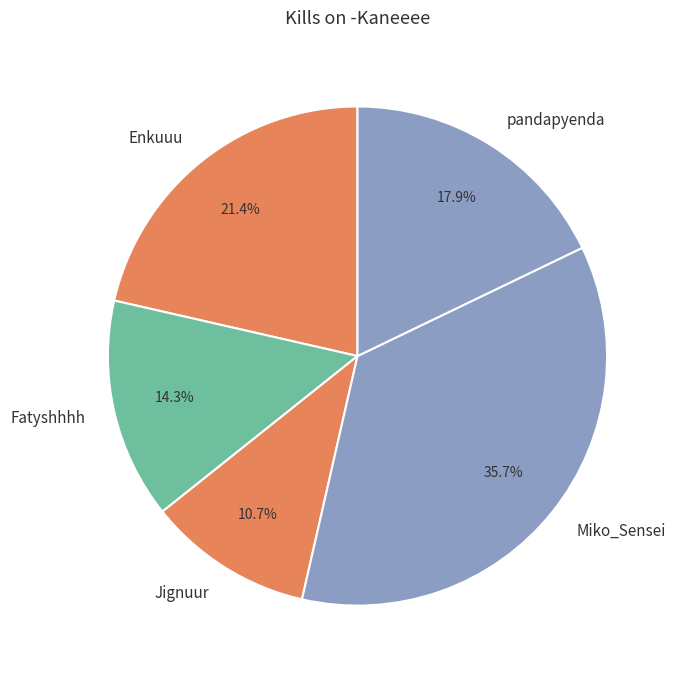

How many slices are in this pie chart?

5